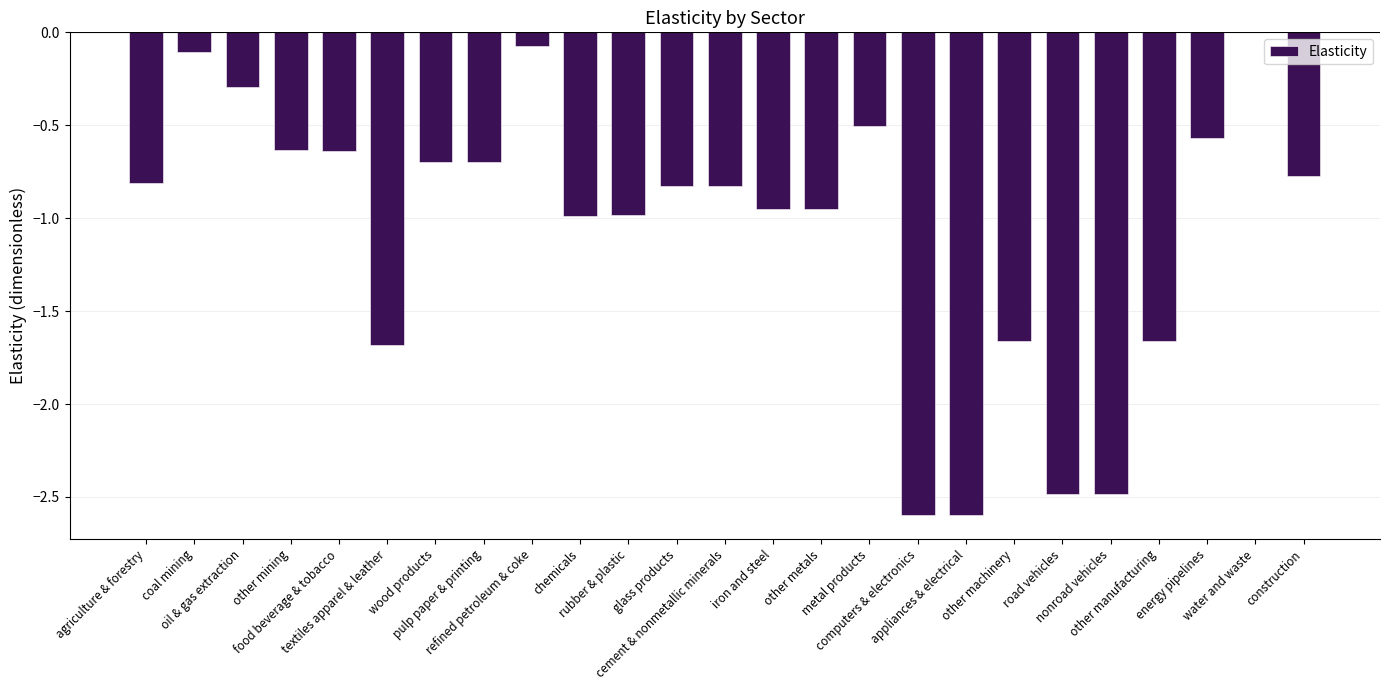

What is the average value?

-1.1